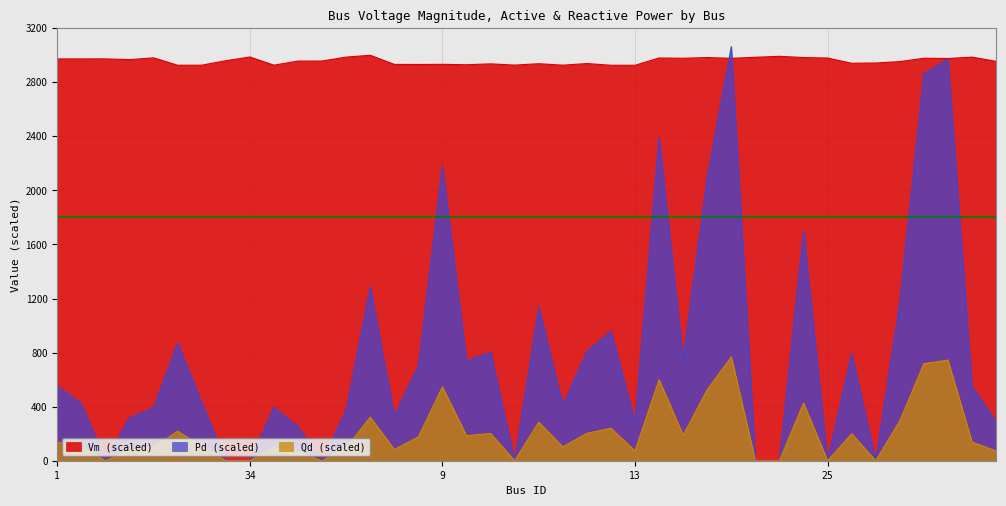

Where is Qd nearest to the value 383?

24